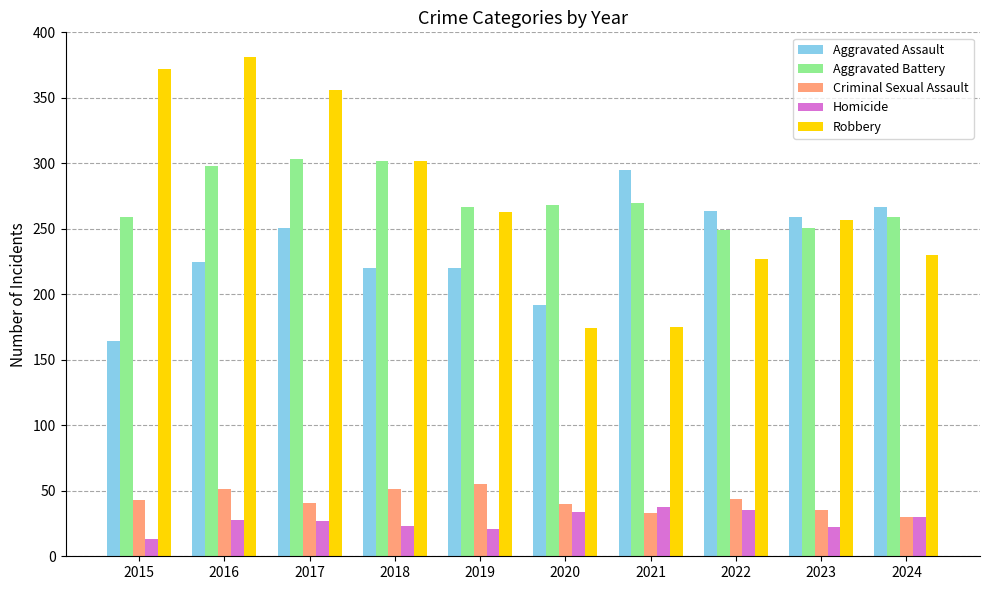

What is the approximate value of Aggravated Battery at 2020?

268